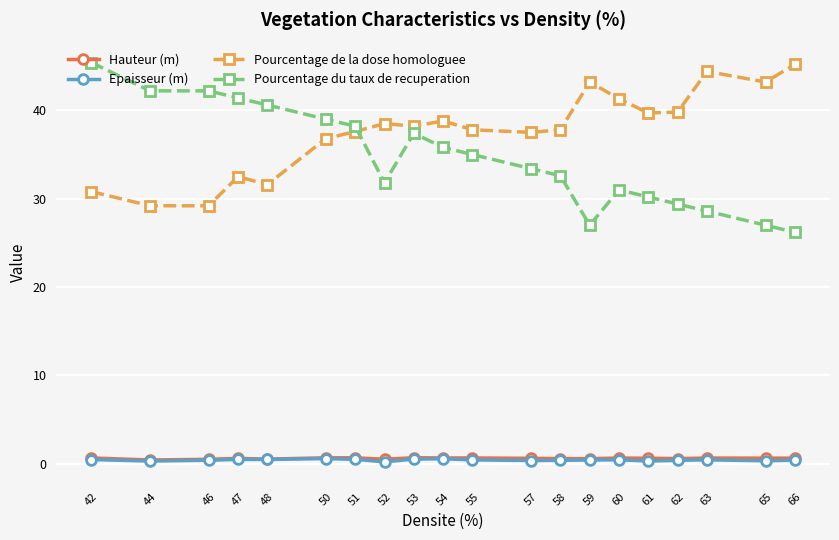

Is the value of Epaisseur (m) at 57 greater than the value of Pourcentage de la dose homologuee at 58?

No